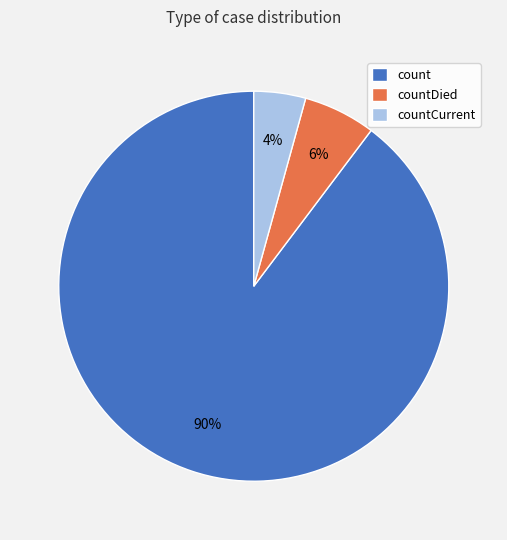

Does any single category account for the majority?

Yes